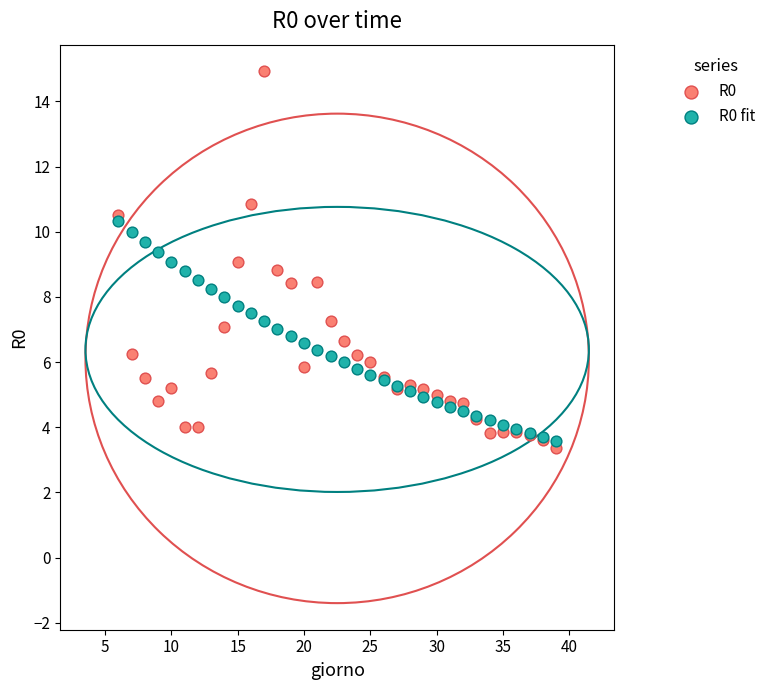

Which series has the largest Y range (max minus min)?

R0